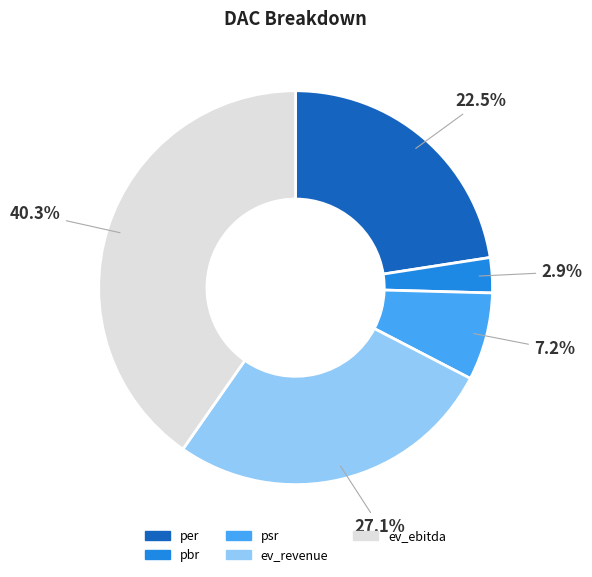

The ev_revenue slice represents 27% of the pie. True or false?

True